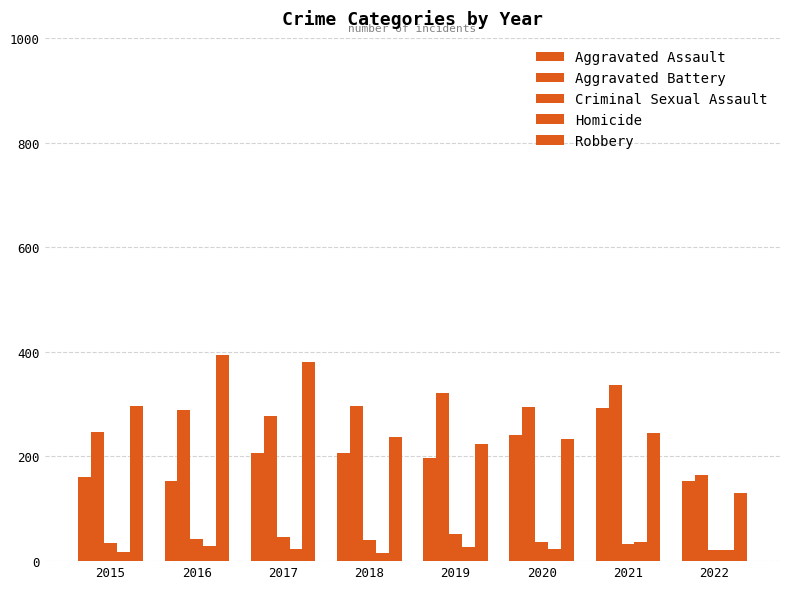

Does the chart contain stacked bars?

No